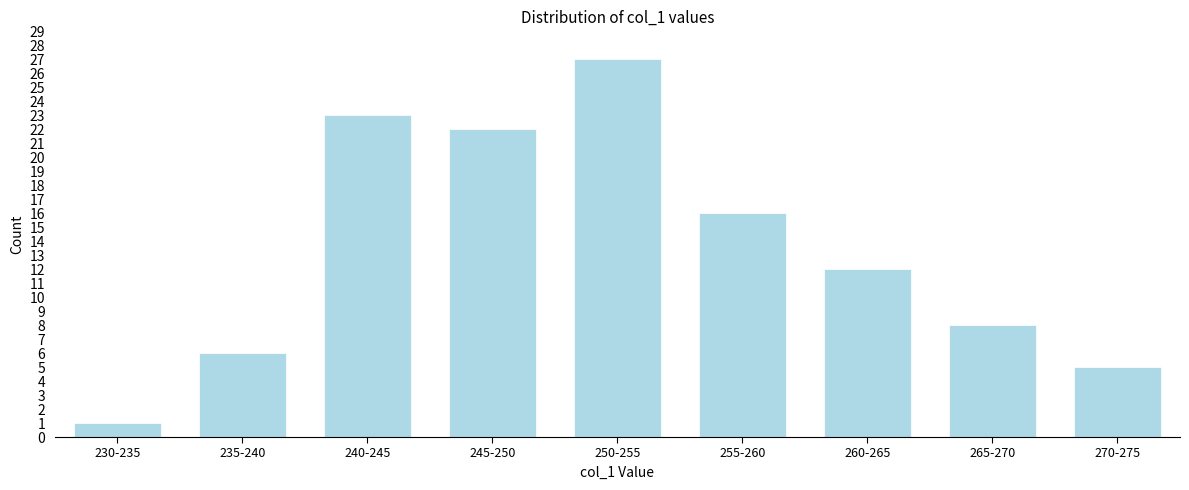

Reading left to right, extract all data points from this chart.

230-235=1	235-240=6	240-245=23	245-250=22	250-255=27	255-260=16	260-265=12	265-270=8	270-275=5